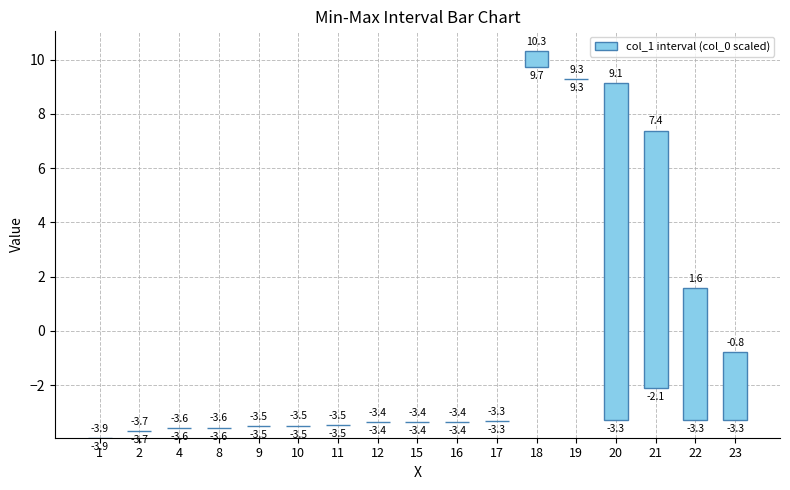

What is the average value?

1.8